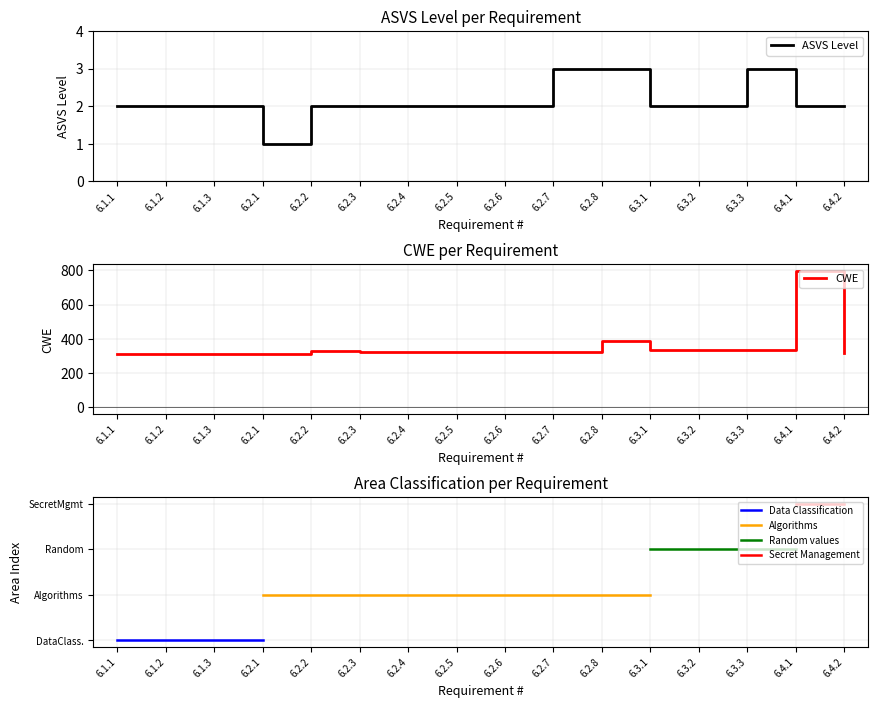

Which series has the widest spread of values?

CWE